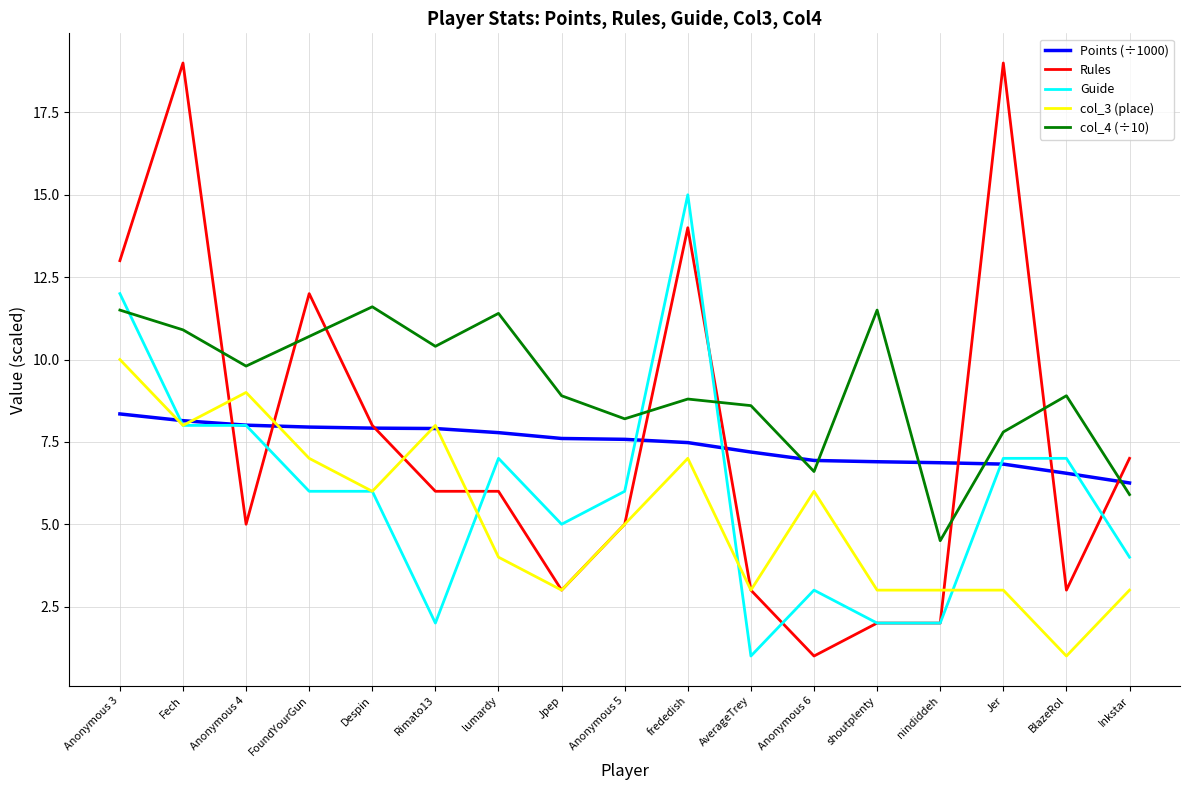

True or false: col_3 (place) and Points (÷1000) cross at least once.

True